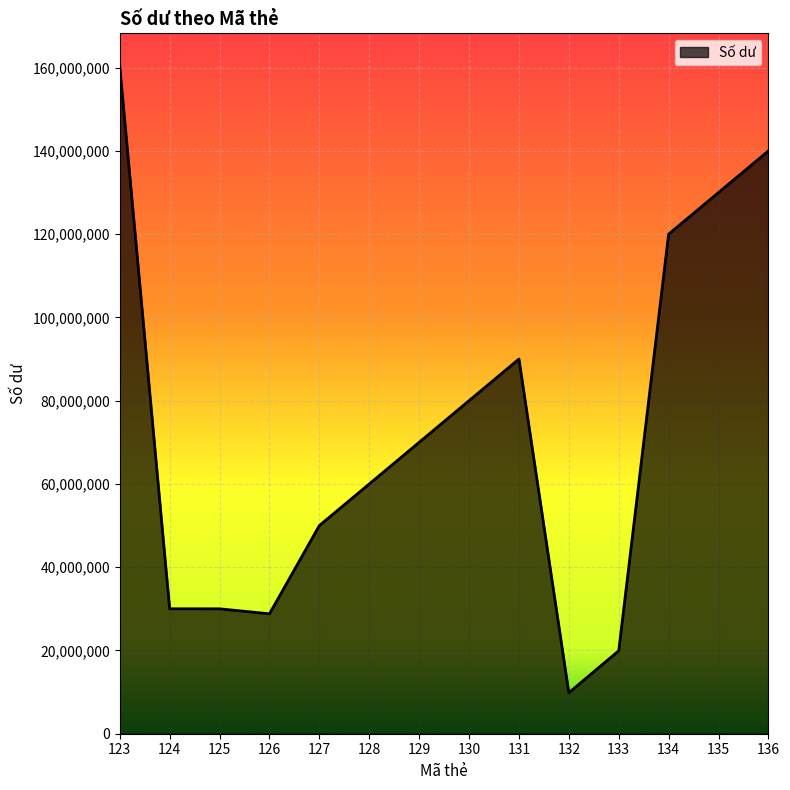

The chart shows a value of 68763676 at 136. True or false?

False